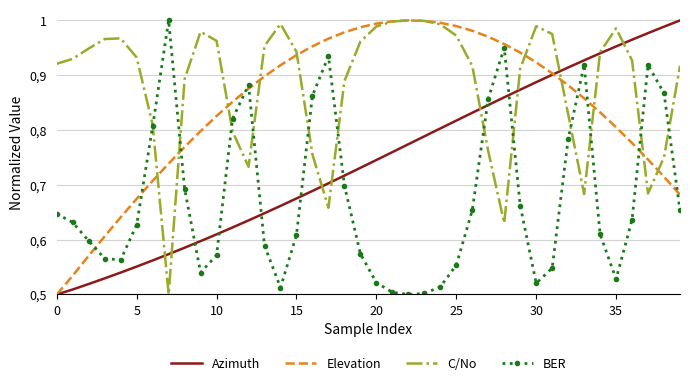

What are all the series names shown in the legend?

Azimuth, Elevation, C/No, BER